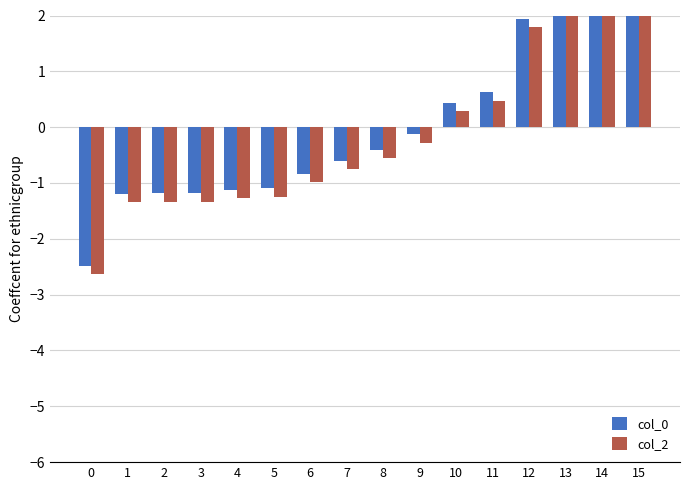

True or false: col_2 has a value of -1.3 at 3.

True